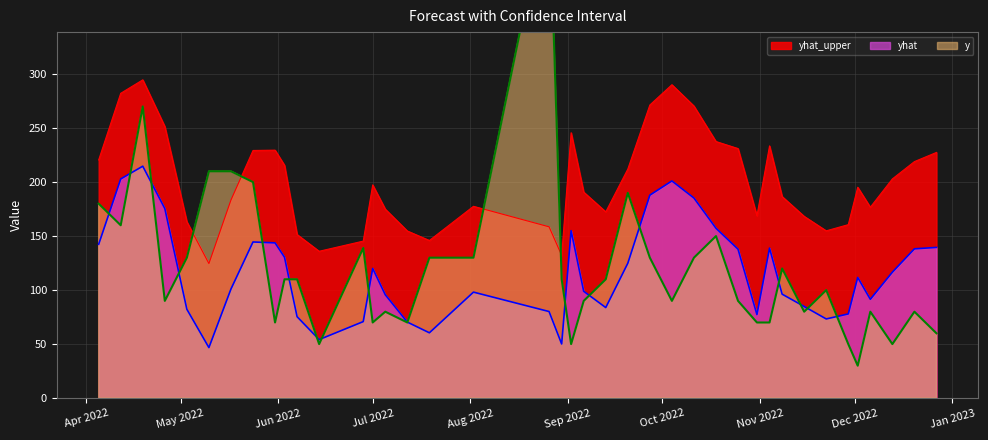

Does the chart display data point markers on the line(s)?

No